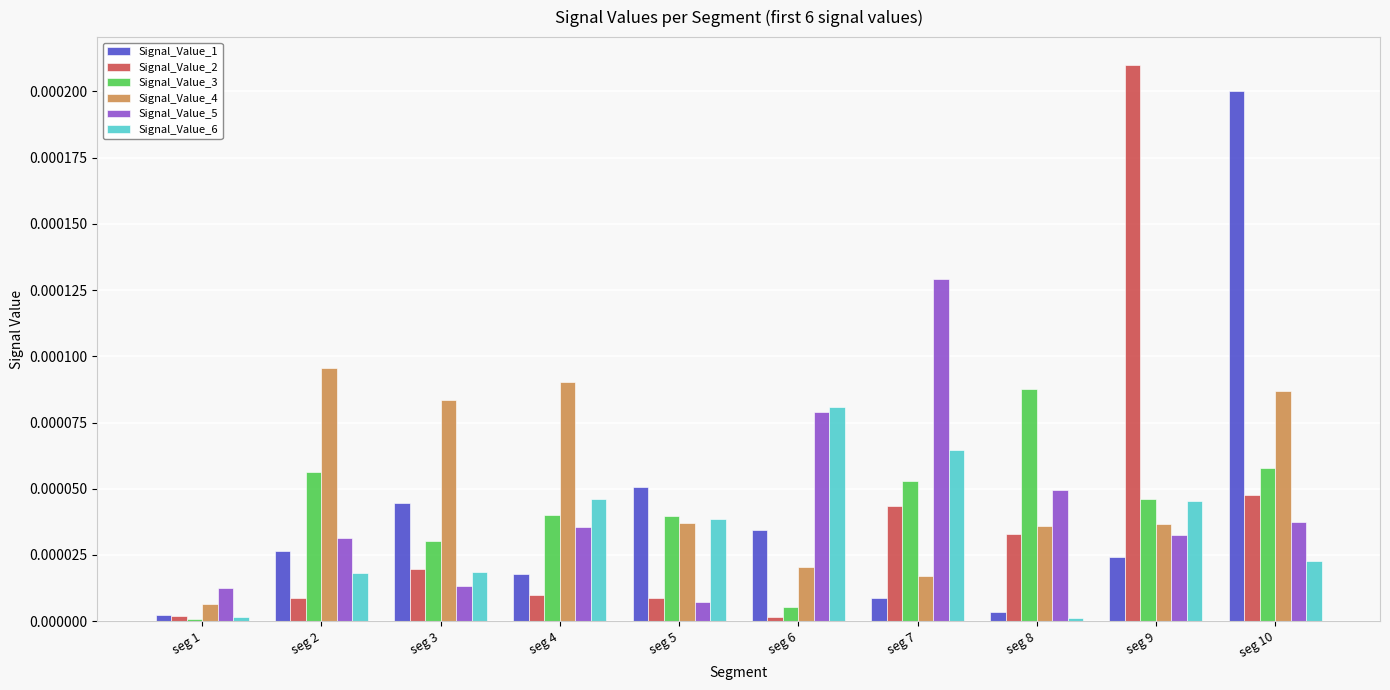

True or false: Signal_Value_5 has a value of 0.0 at seg 2.

True